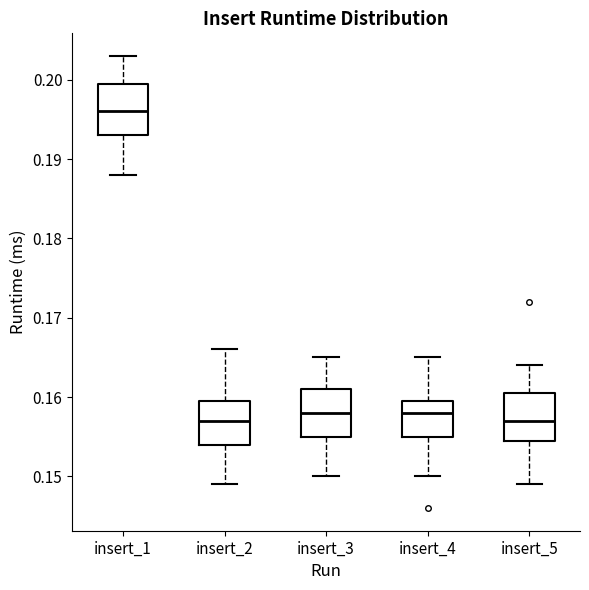

Where is the lower edge of the box for insert_5 on the y-axis? The values are not printed on the chart, so give them approximately, as read against the axis.

0.155